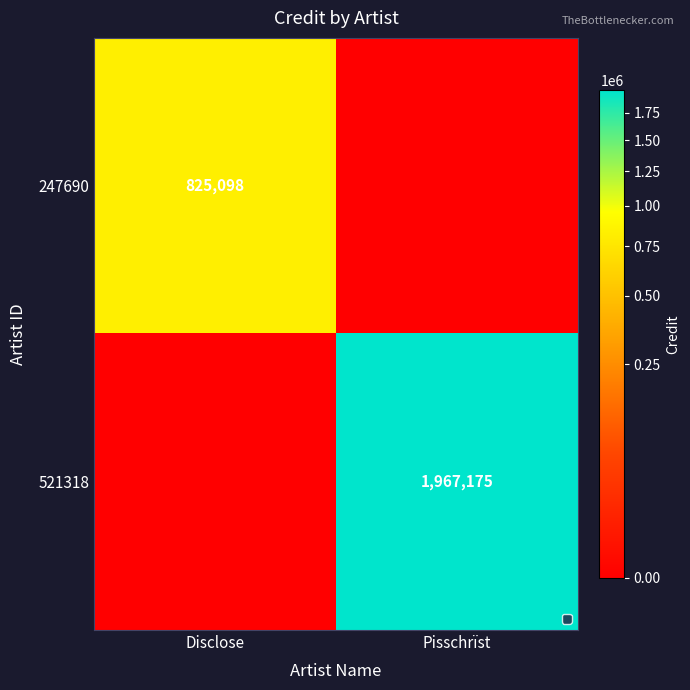

Is the value of 247690 at Disclose greater than the value of 521318 at Pisschrïst?

No